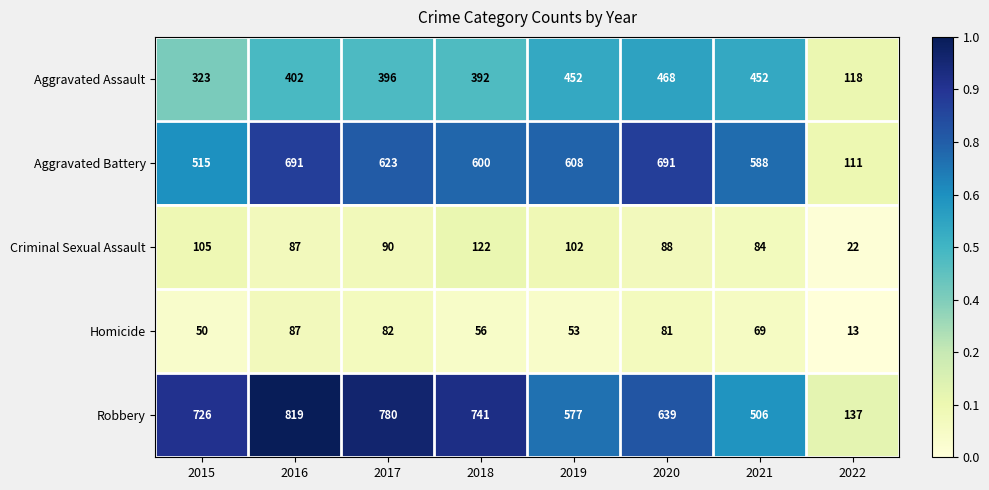

How many distinct data groups are displayed?

5